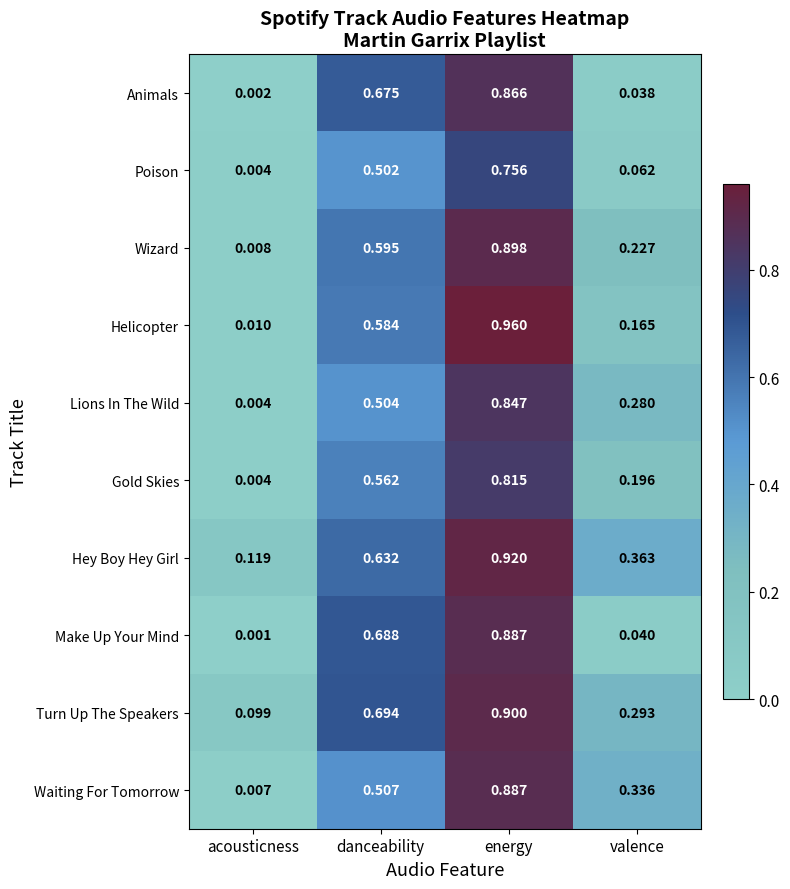

How many series are shown in this chart?

10